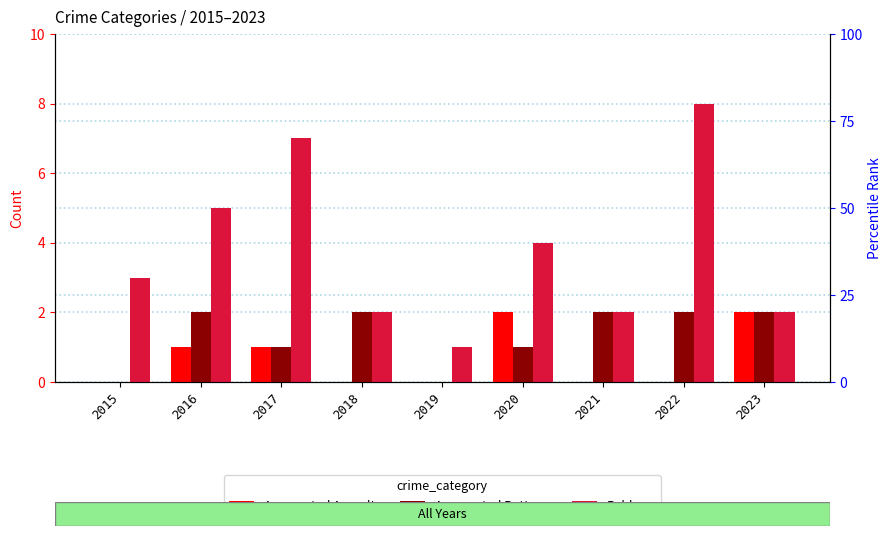

Which has a higher value, 2016 or 2022?

2016